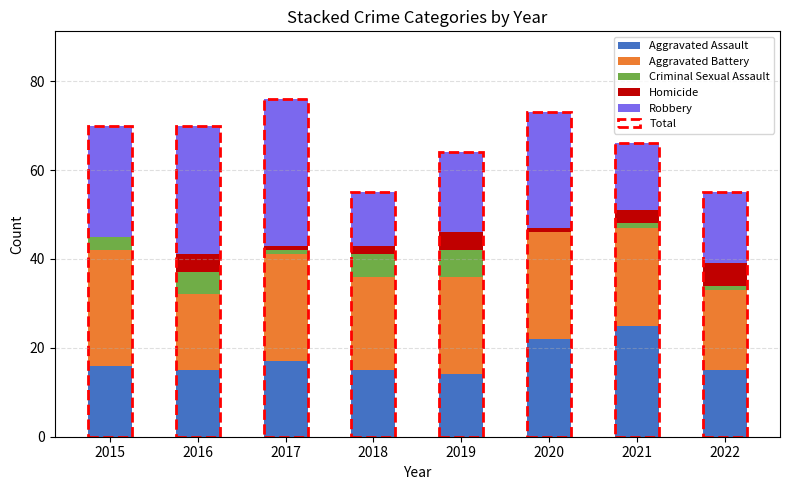

What is the sum of the Aggravated Assault values at 2017 and 2015?

33